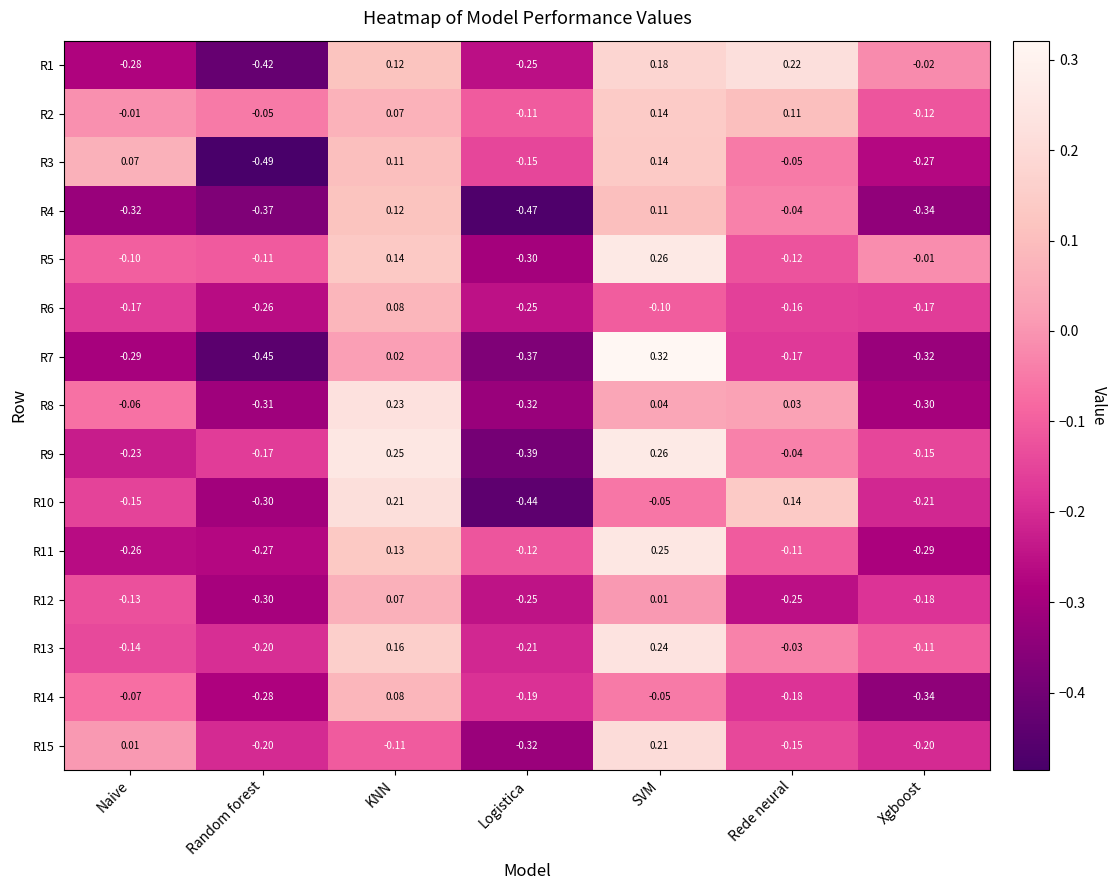

Between Naive and Rede neural, which series saw the biggest shift?

R1